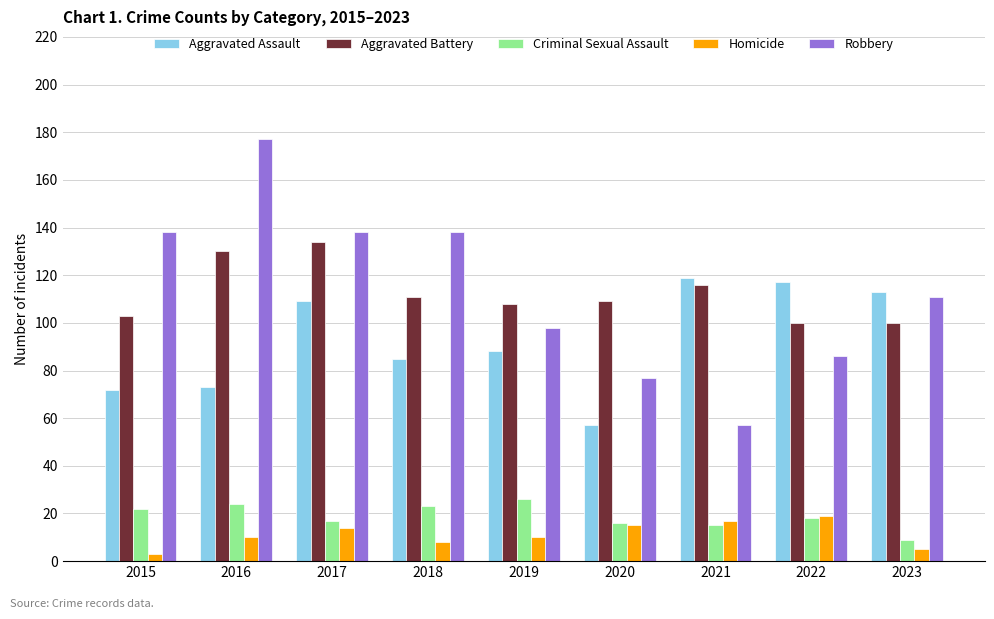

Does the chart contain stacked bars?

No